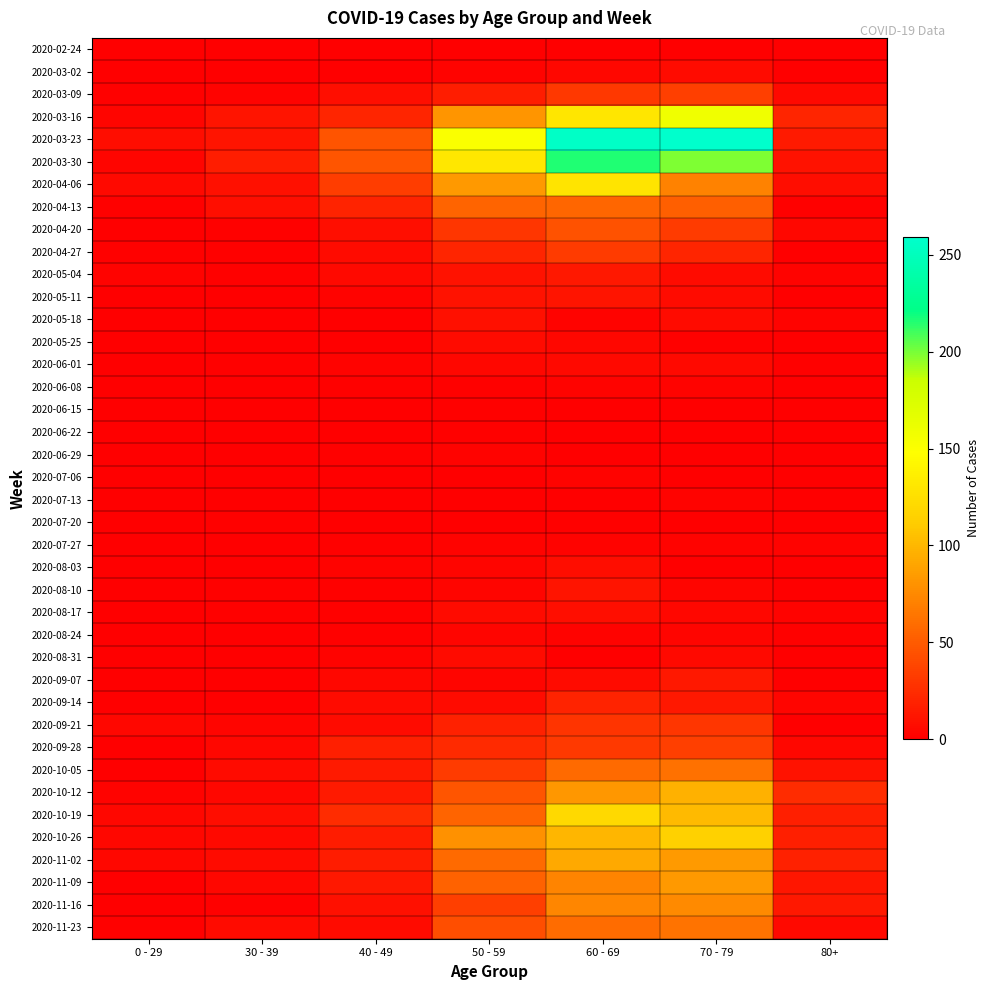

At how many categories does at least one series exceed 71?

3